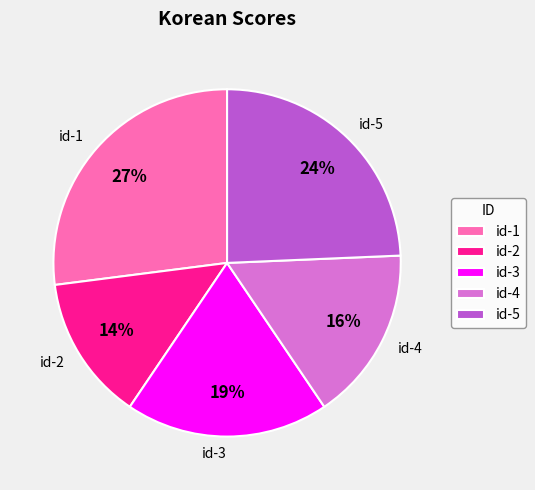

Count the number of slices in the pie.

5